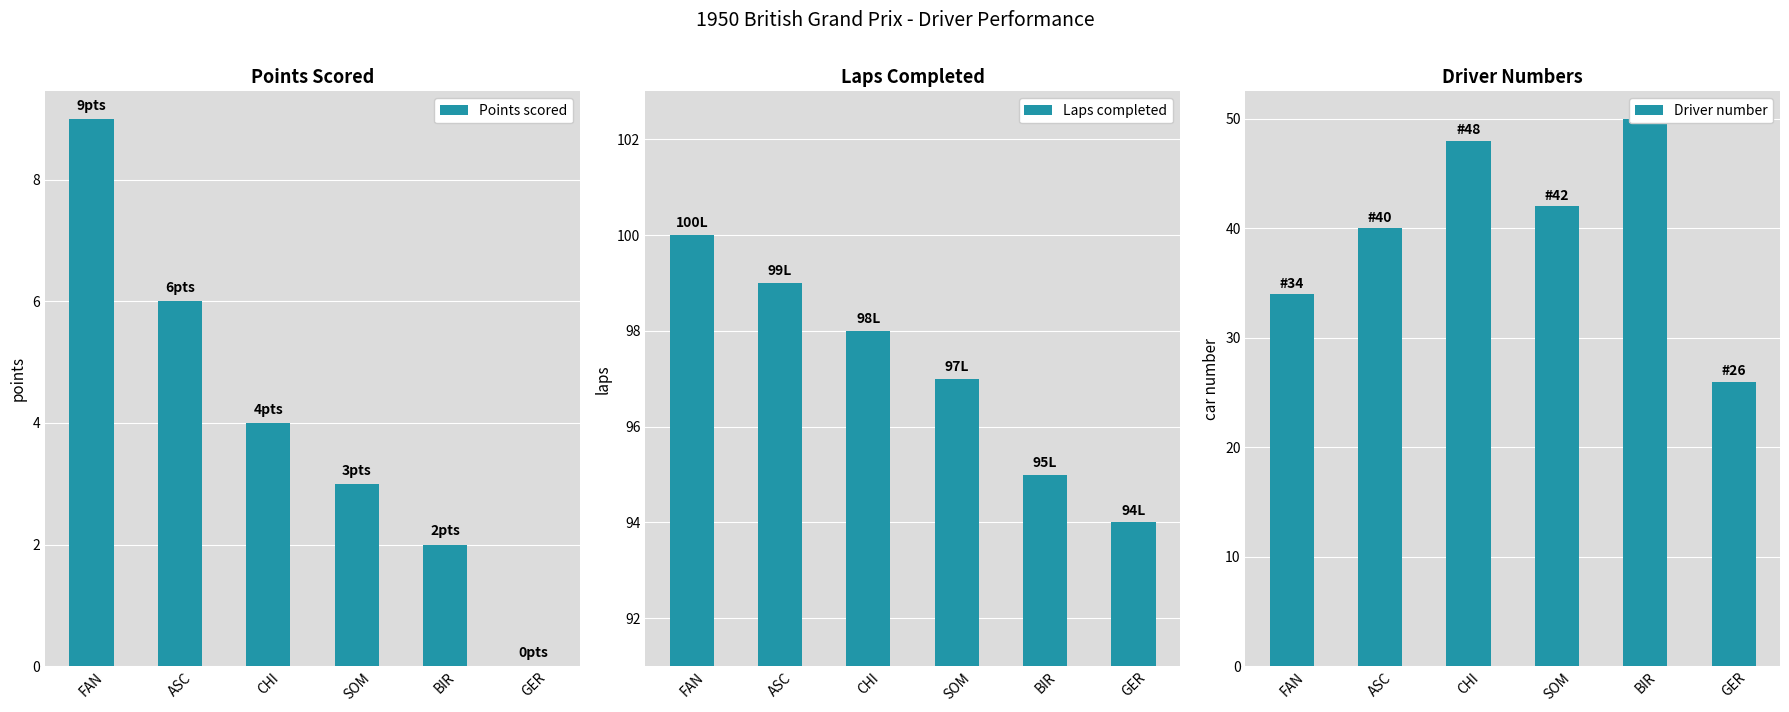

At which label is Laps completed closest to 97?

SOM